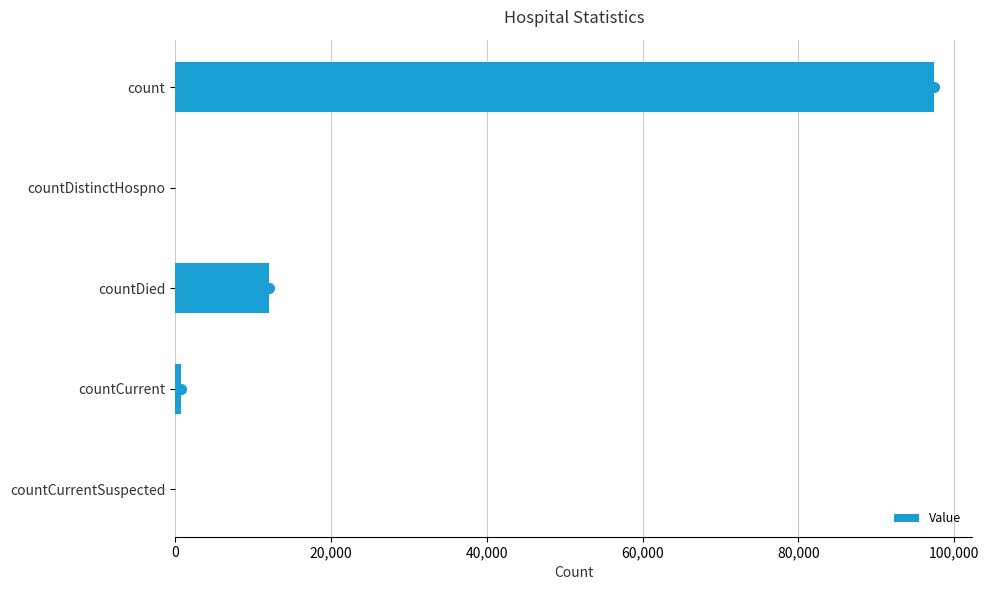

Which has a higher value, countDistinctHospno or count?

count